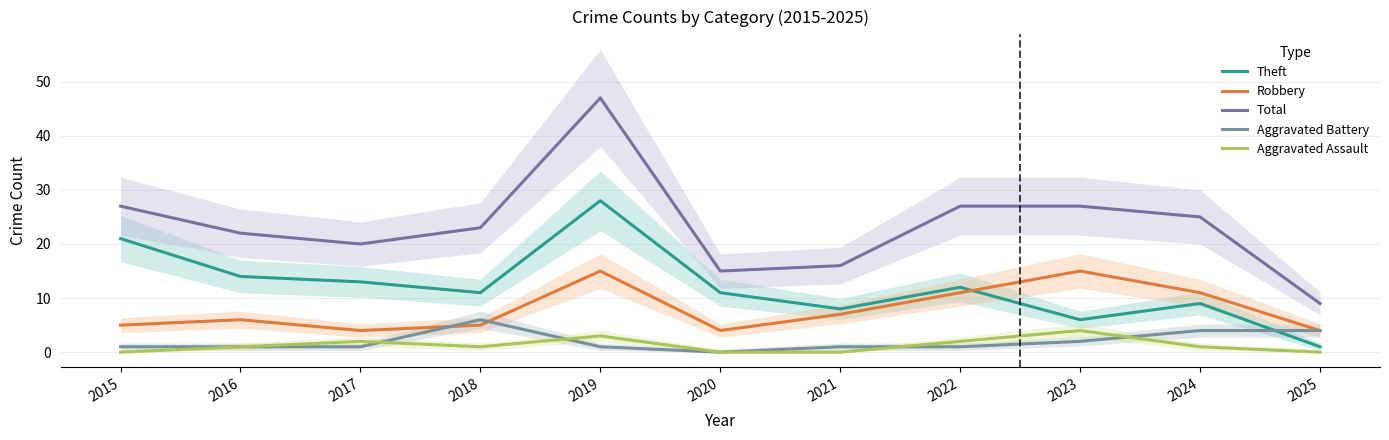

True or false: Robbery has a value of 6 at 2025.

False